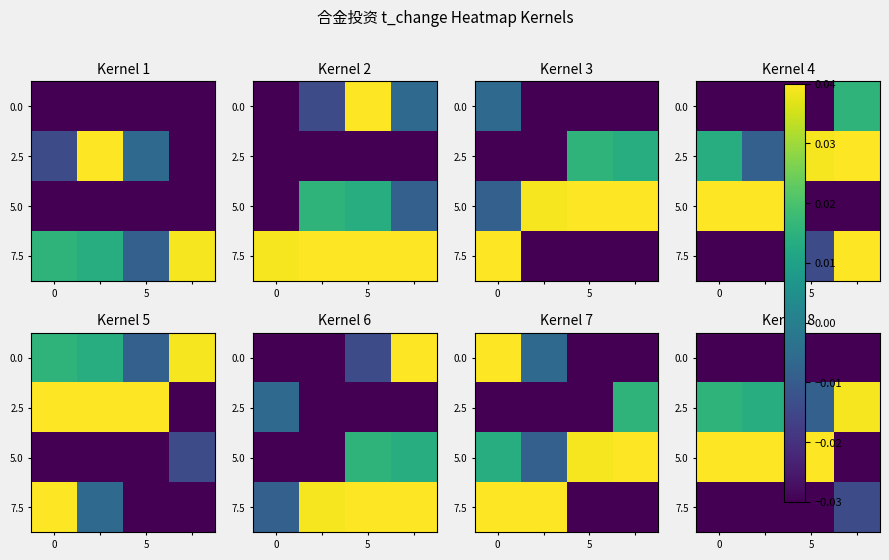

Is it true that 7.5 equals -0.1 at 0?

False